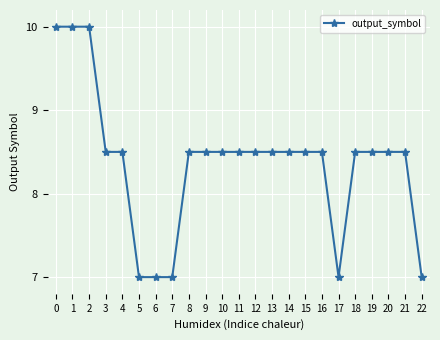

What is the difference between the second highest and minimum values?

3.0